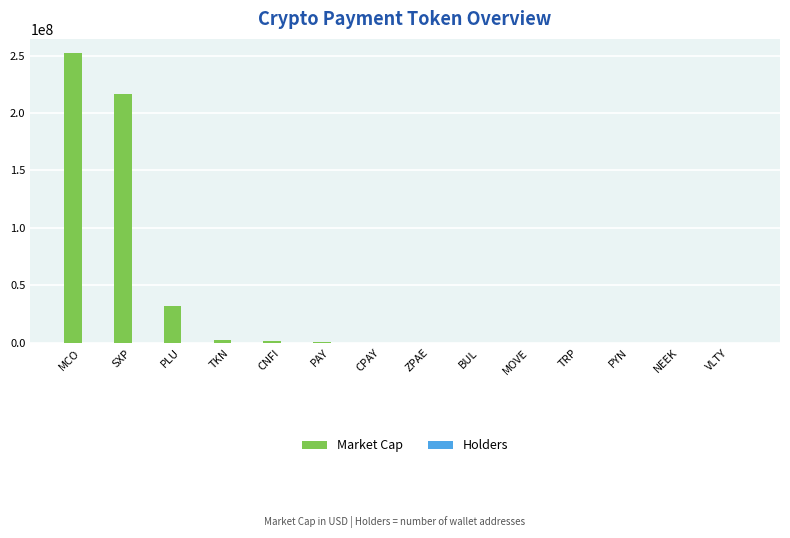

What is the total value across all series at CNFI?

1357313